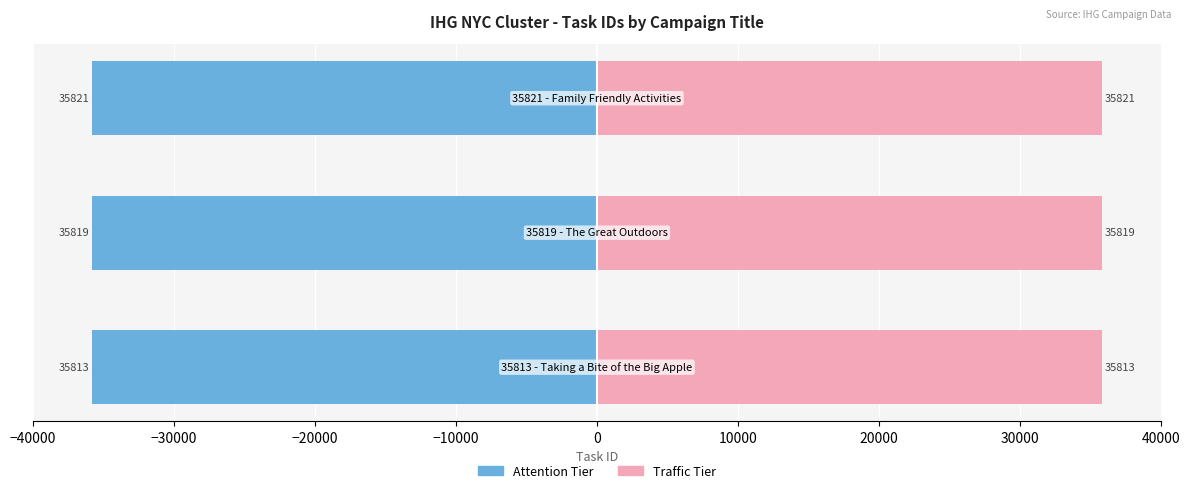

What are all the series names shown in the legend?

Attention Tier, Traffic Tier